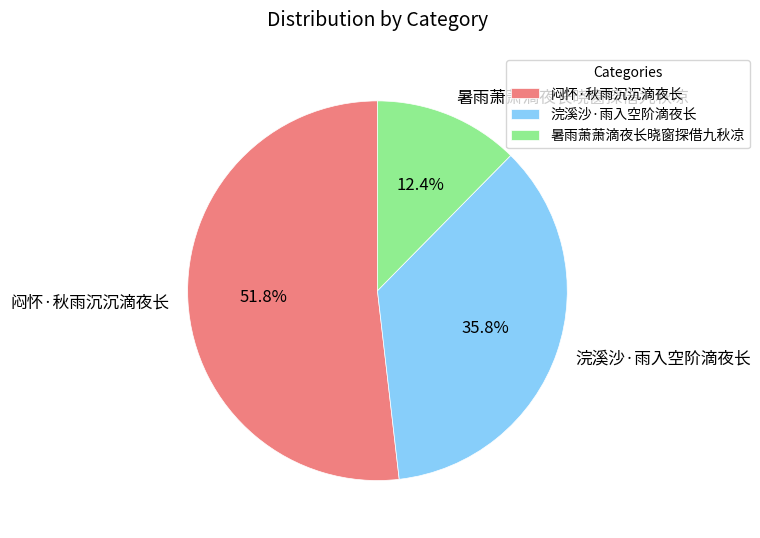

To the nearest percent, what is the difference between the 浣溪沙·雨入空阶滴夜长 and 暑雨萧萧滴夜长晓窗探借九秋凉 slice percentages?

23%